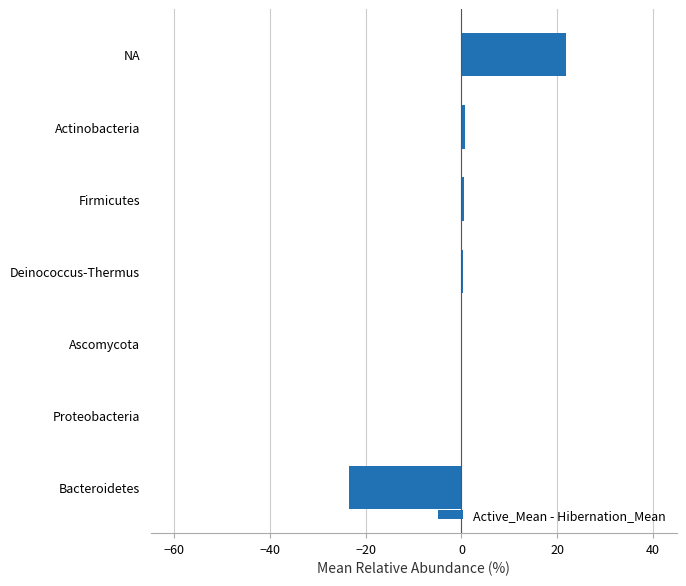

The chart shows a value of 21.9 at NA. True or false?

True